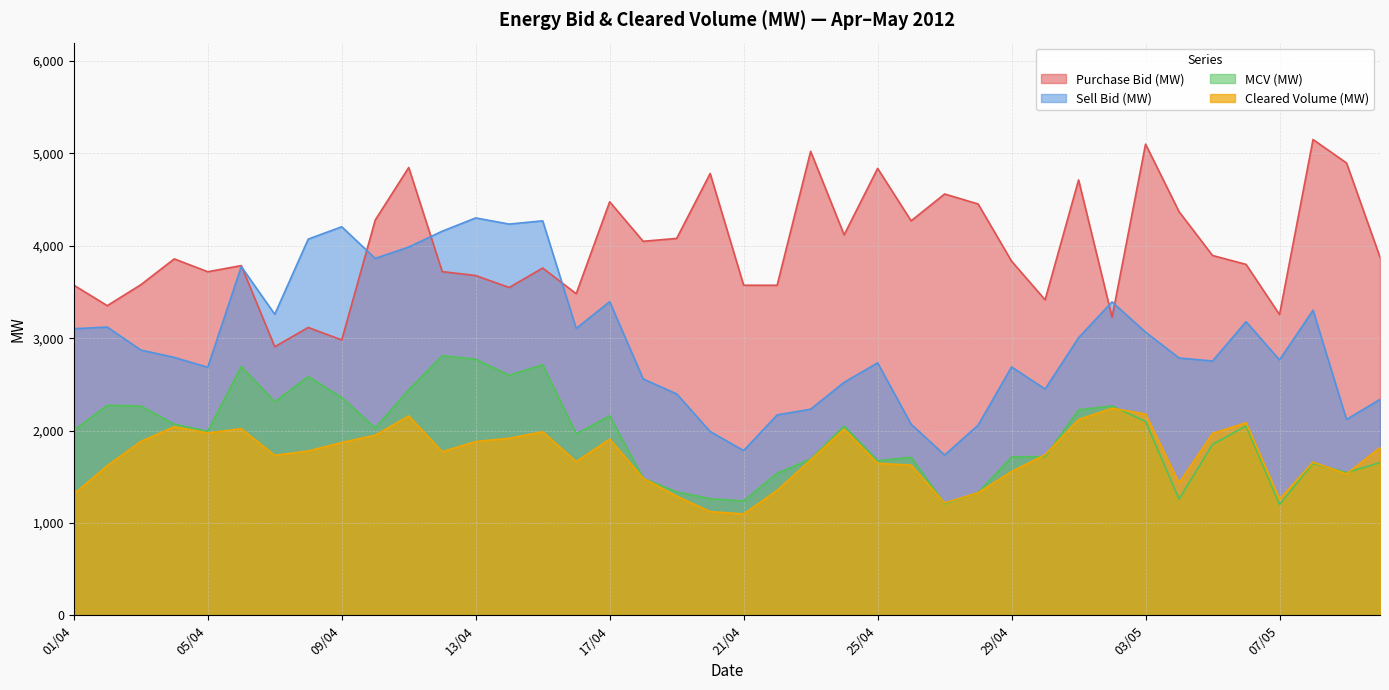

What is the total value across all series at 03/05?

12444.4